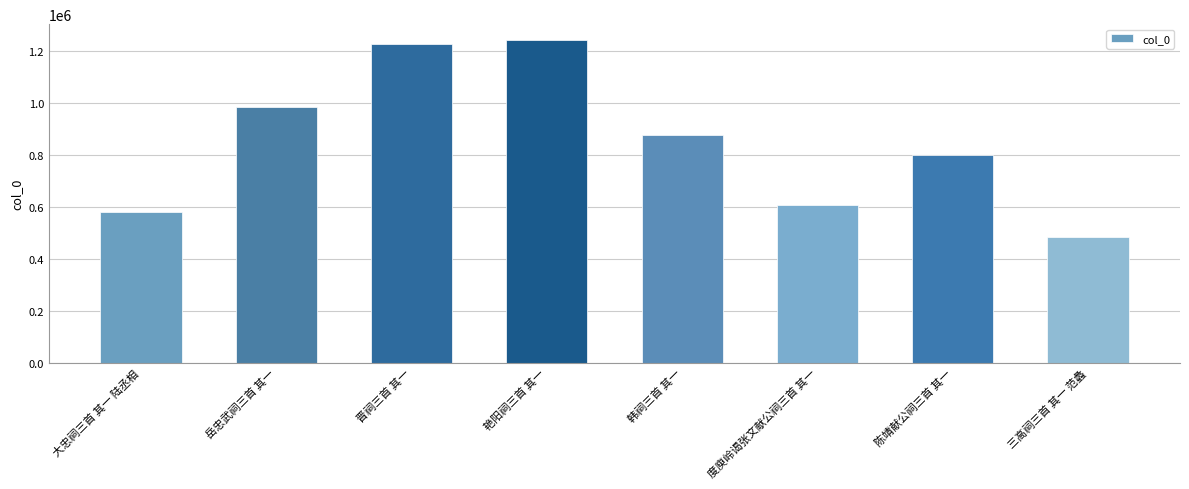

What is the sum of the values at 三高祠三首 其一 范蠡 and 岳忠武祠三首 其一?

1467989